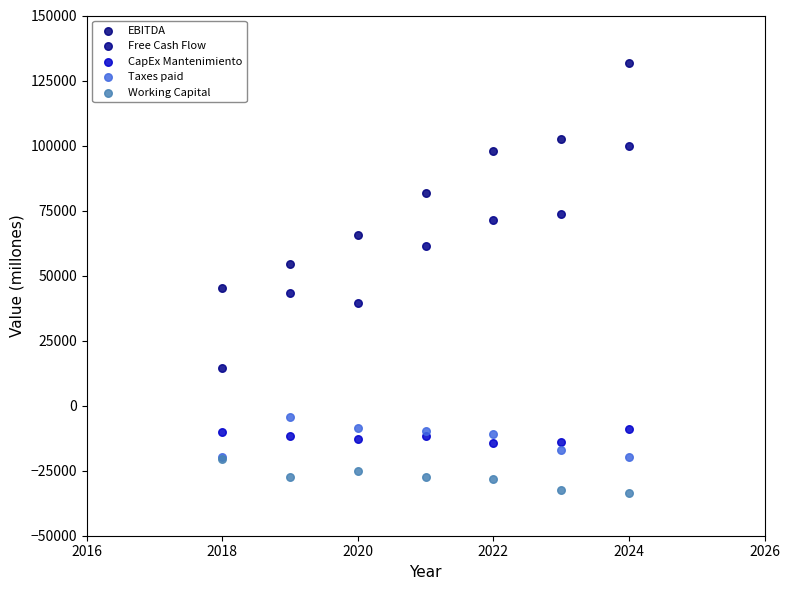

What are all the series names shown in the legend?

EBITDA, Free Cash Flow, CapEx Mantenimiento, Taxes paid, Working Capital